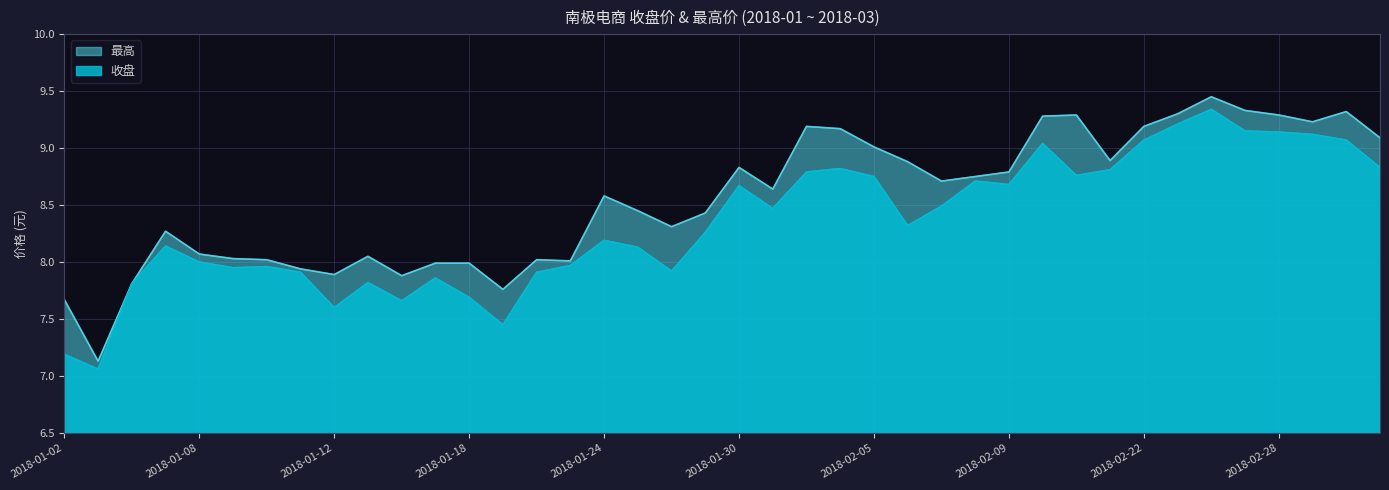

What position from the right is 2018-01-05?

37